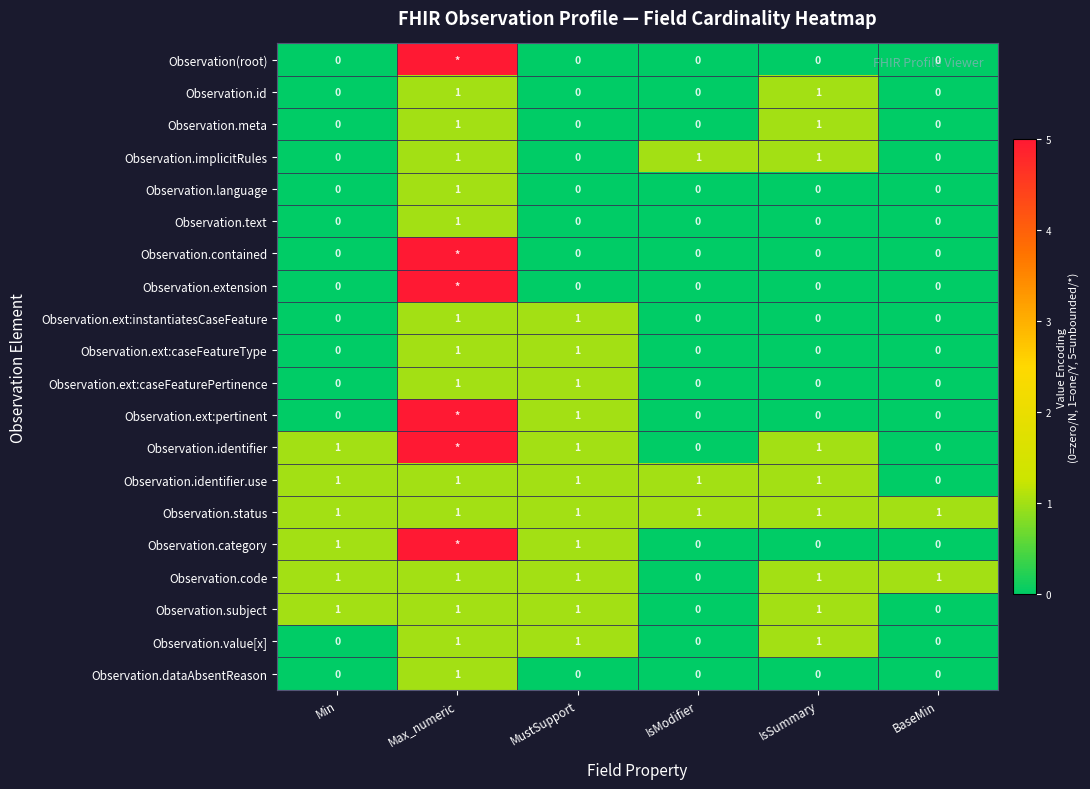

Is the value of Observation.meta at IsModifier greater than the value of Observation.ext:caseFeaturePertinence at MustSupport?

No